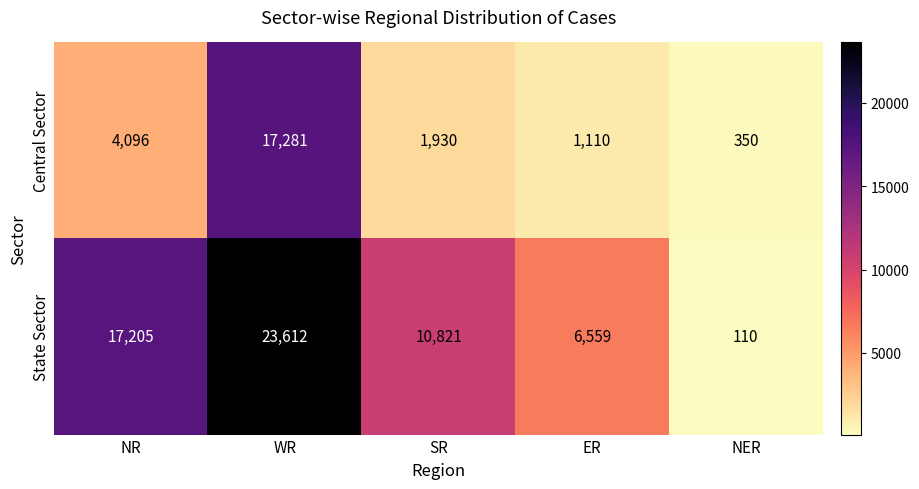

Rank the series by their average value, from highest to lowest.

State Sector, Central Sector